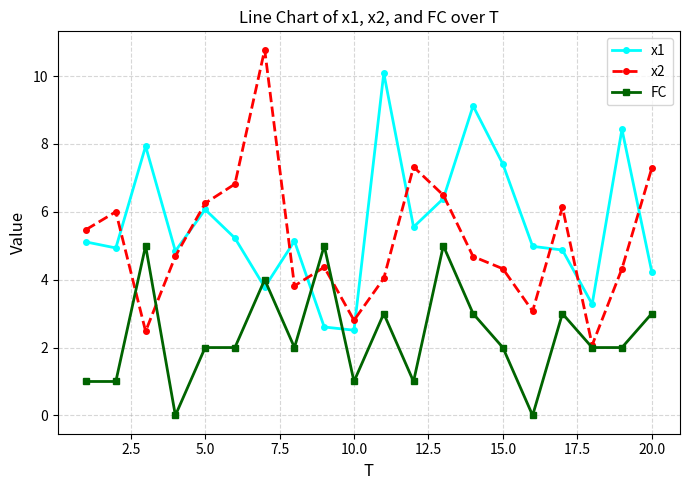

List the series in order of their peak value, highest first.

x2, x1, FC